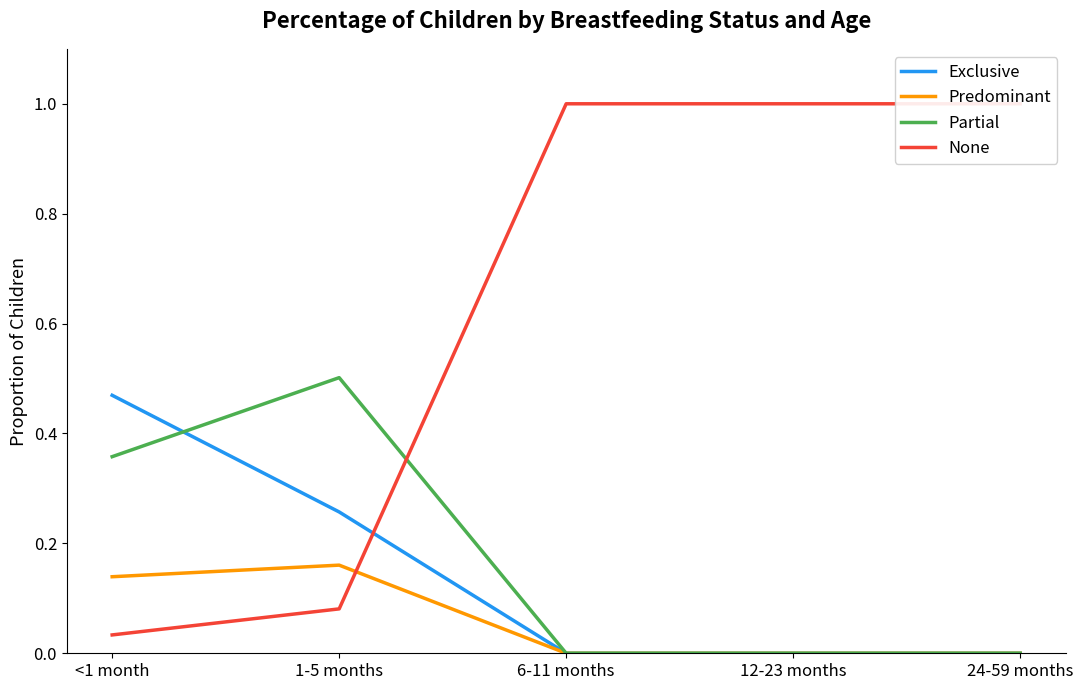

What is the label of the 4th point from the left?

12-23 months